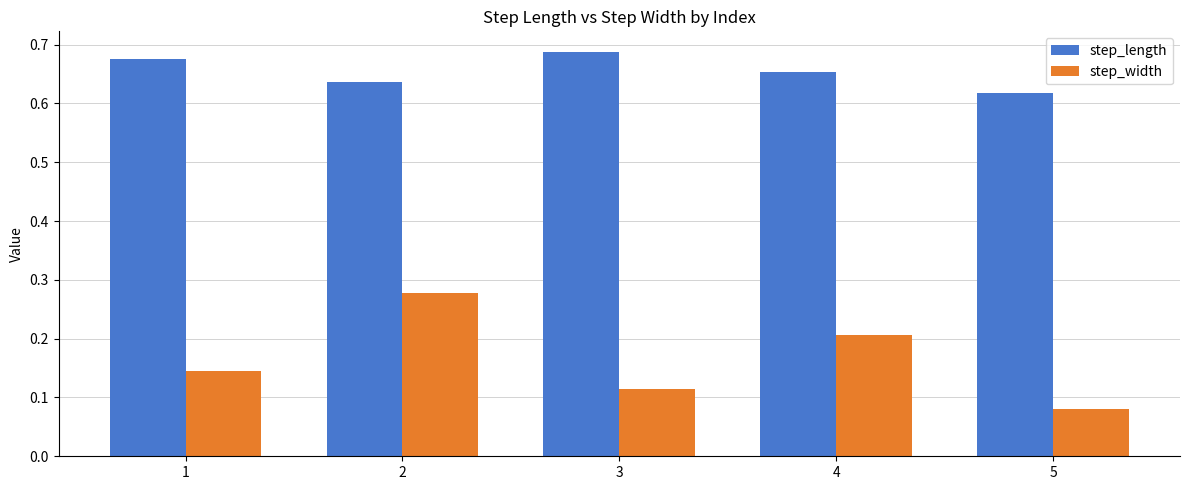

Which category has the lowest value across all series?

5